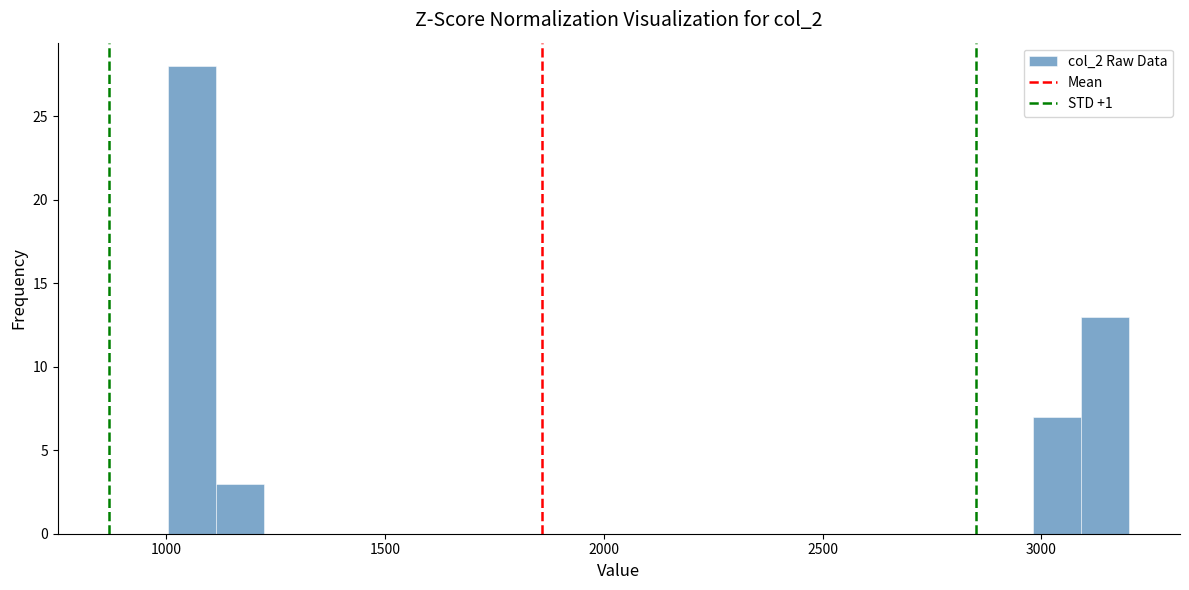

Around what value on the x-axis is the tallest bar? Give the approximate position of its centre, as read against the axis.

1050